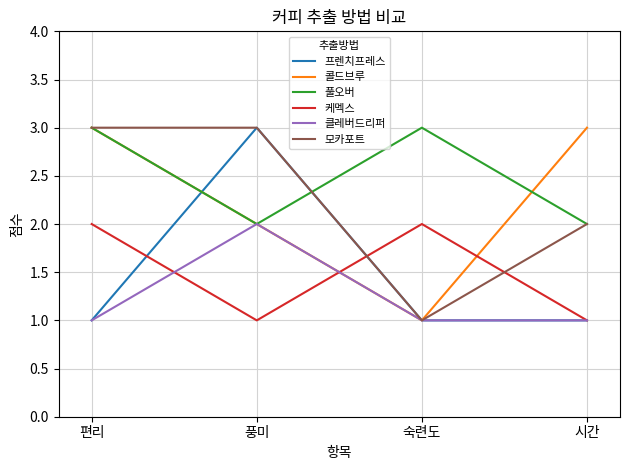

How many interior local valleys does the 콜드브루 series have?

1